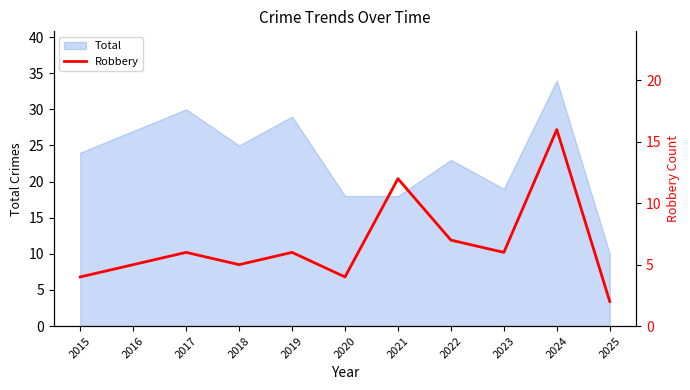

True or false: the data shows 3 at 2025.

False